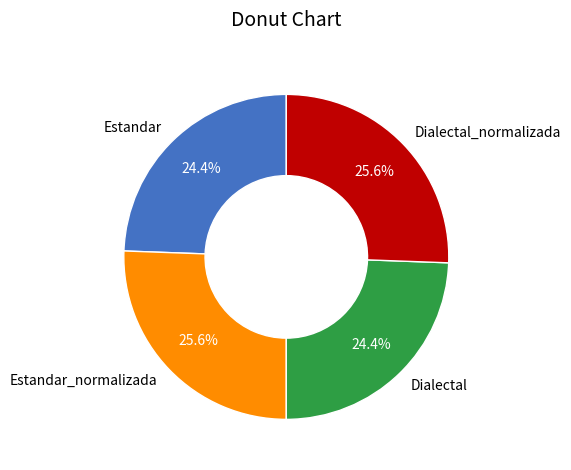

To the nearest percent, what portion does Dialectal represent?

24%